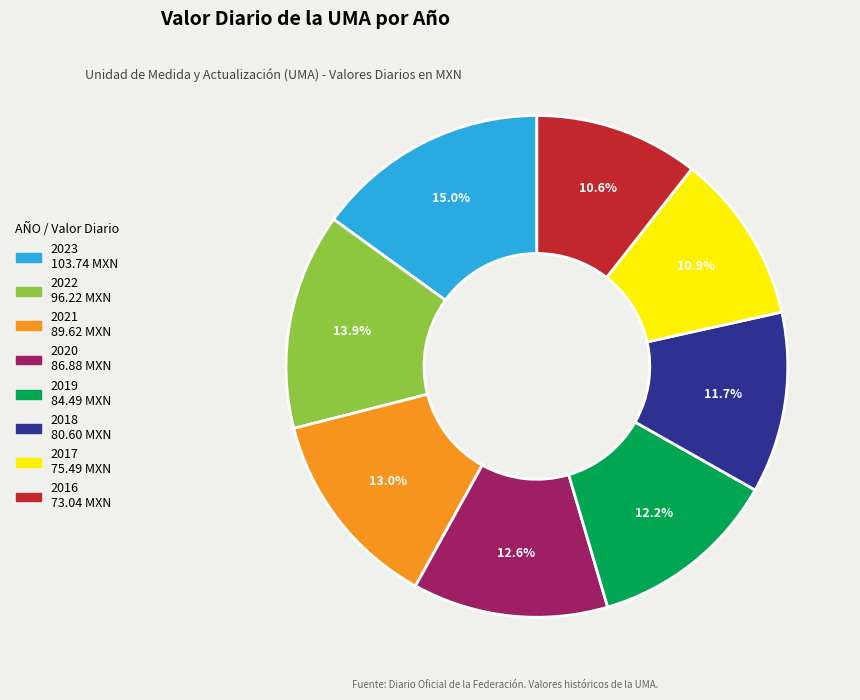

Is there any slice that represents more than half of the pie?

No